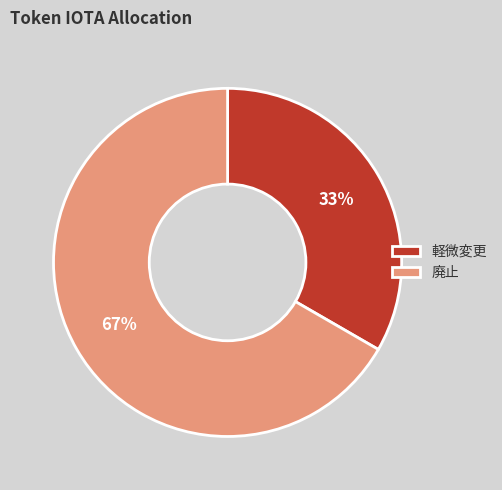

How many segments does this pie chart have?

2